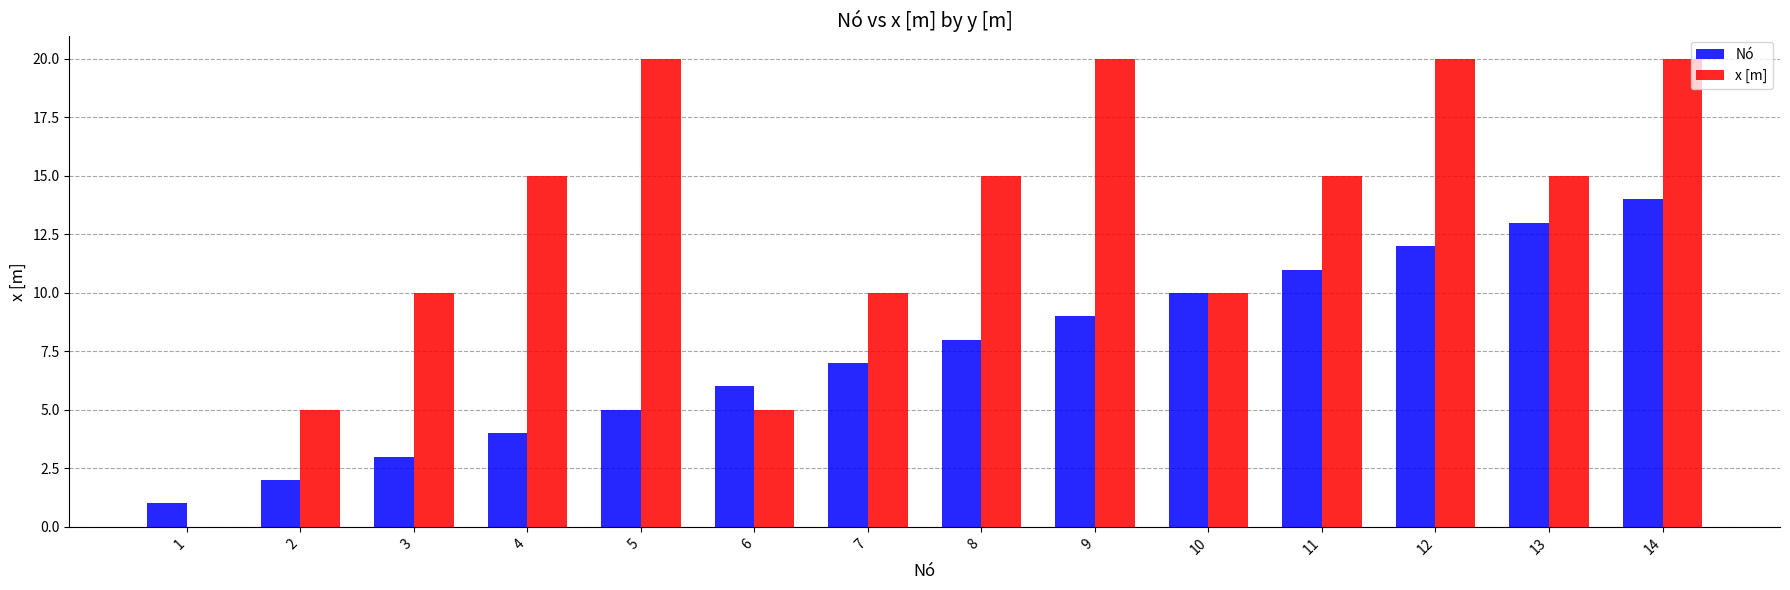

Reading left to right, list all the values displayed in this chart.

Nó: 1	2	3	4	5	6	7	8	9	10	11	12	13	14
x [m]: 0	5	10	15	20	5	10	15	20	10	15	20	15	20